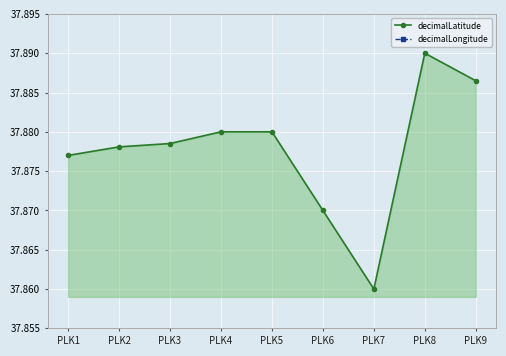

List the labels in order of decimalLongitude value, largest first.

PLK8, PLK5, PLK9, PLK3, PLK1, PLK6, PLK2, PLK4, PLK7